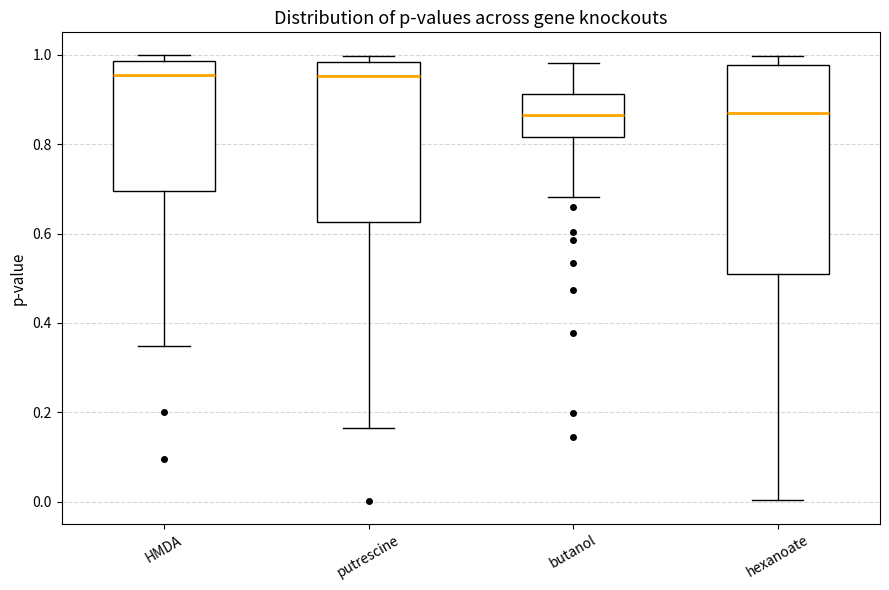

Reading left to right, transcribe this box plot: for each box, give where its median line is, the range the box spans, and where its two whiskers end, as read against the y-axis. The values are not printed on the chart, so give them approximately, as read against the axis.

HMDA: median 0.96, box 0.70 to 0.98, whiskers 0.34 to 1.00
putrescine: median 0.96, box 0.62 to 0.98, whiskers 0.16 to 1.00
butanol: median 0.86, box 0.82 to 0.92, whiskers 0.68 to 0.98
hexanoate: median 0.88, box 0.50 to 0.98, whiskers 0.00 to 1.00